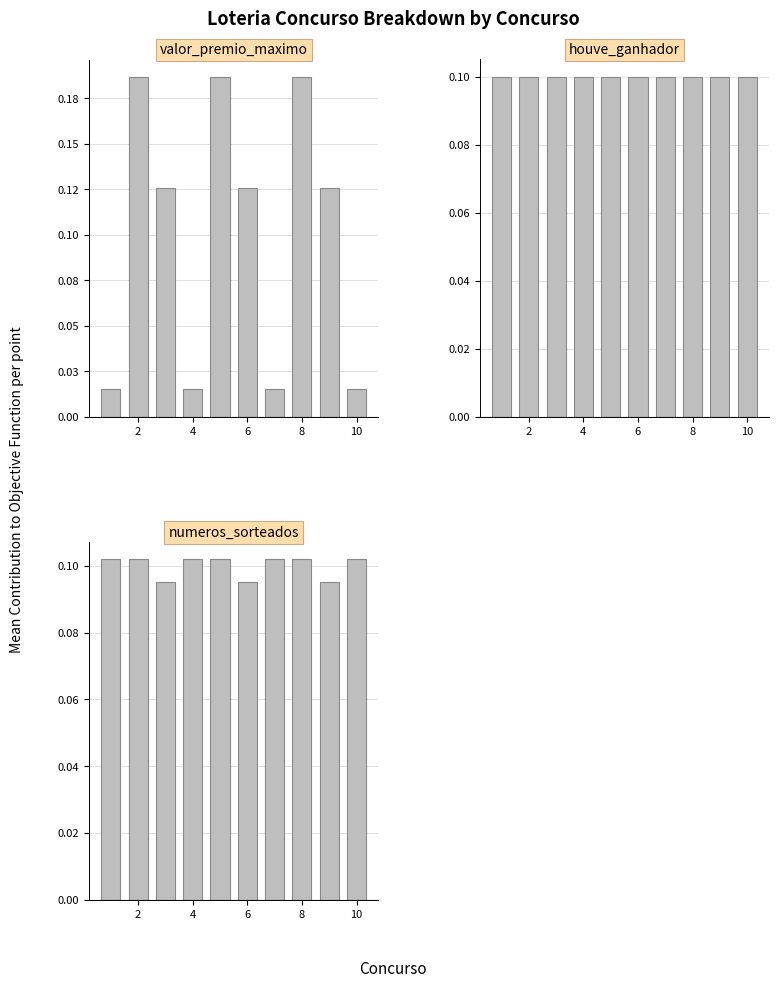

Which series has the largest total across all categories?

houve_ganhador